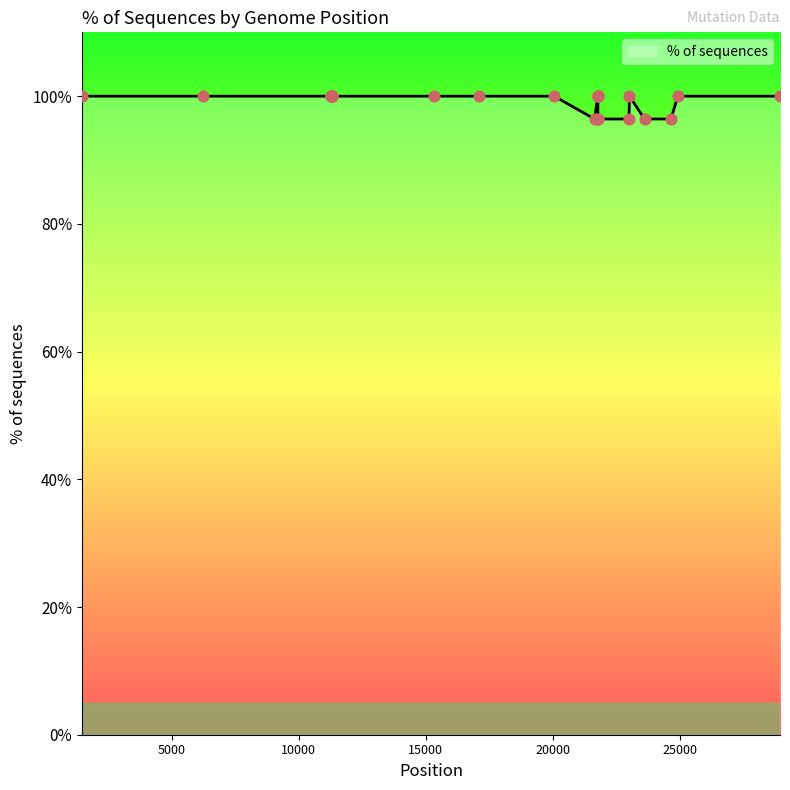

What is the minimum value shown in the chart?

96.4